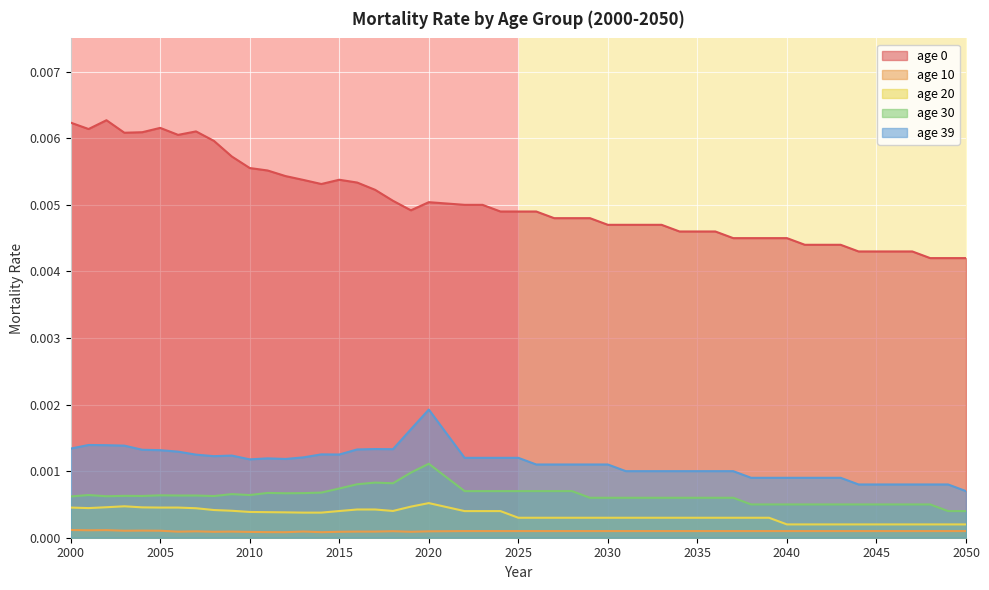

True or false: age 20 and age 0 cross at least once.

False